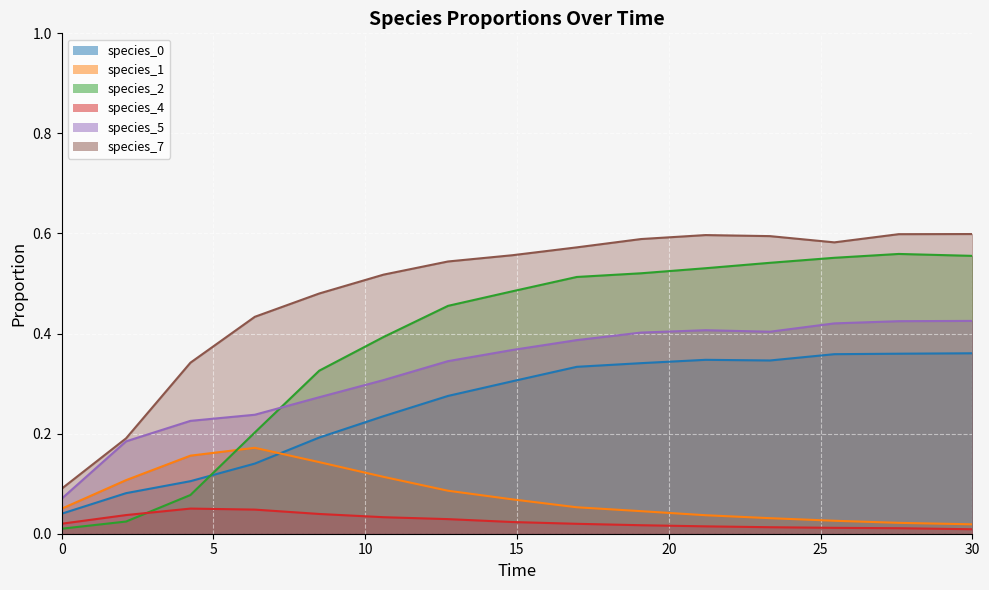

How many lines are shown in the chart?

6